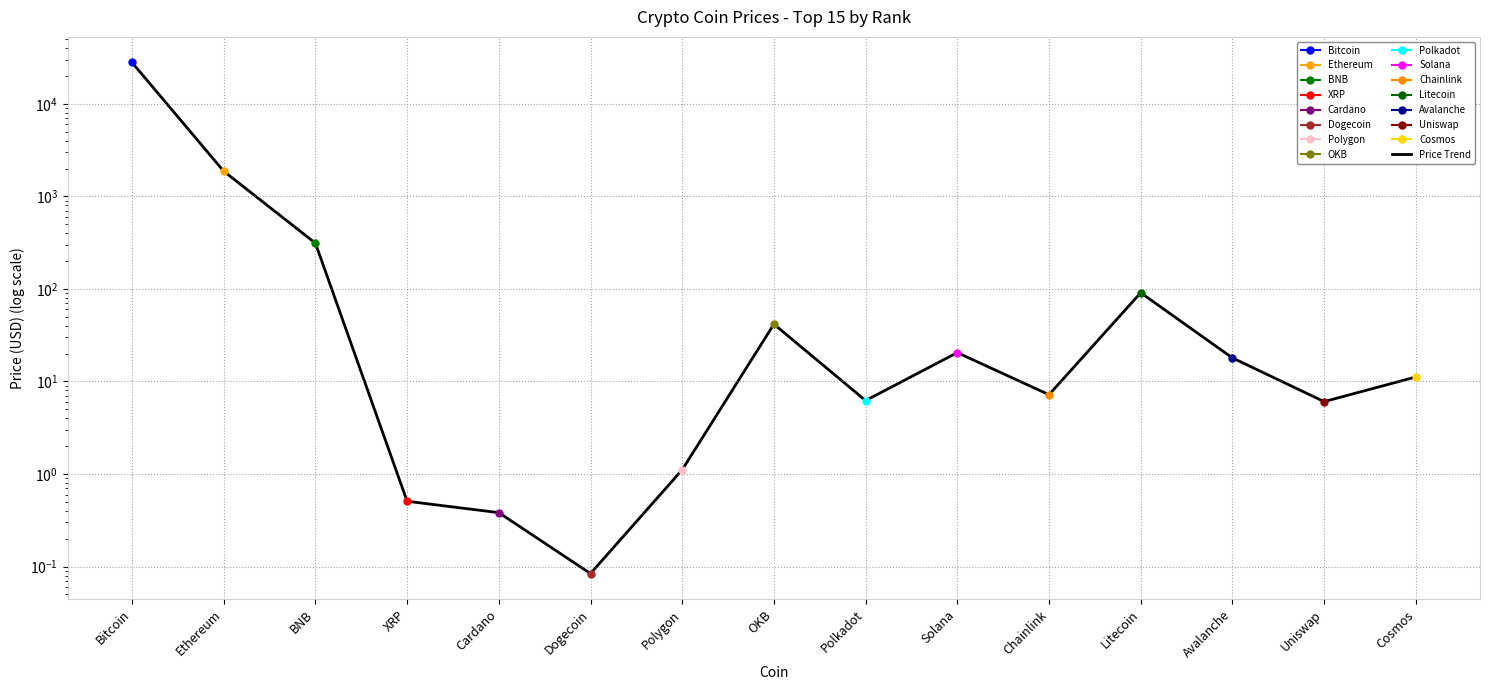

How many lines are shown in the chart?

1